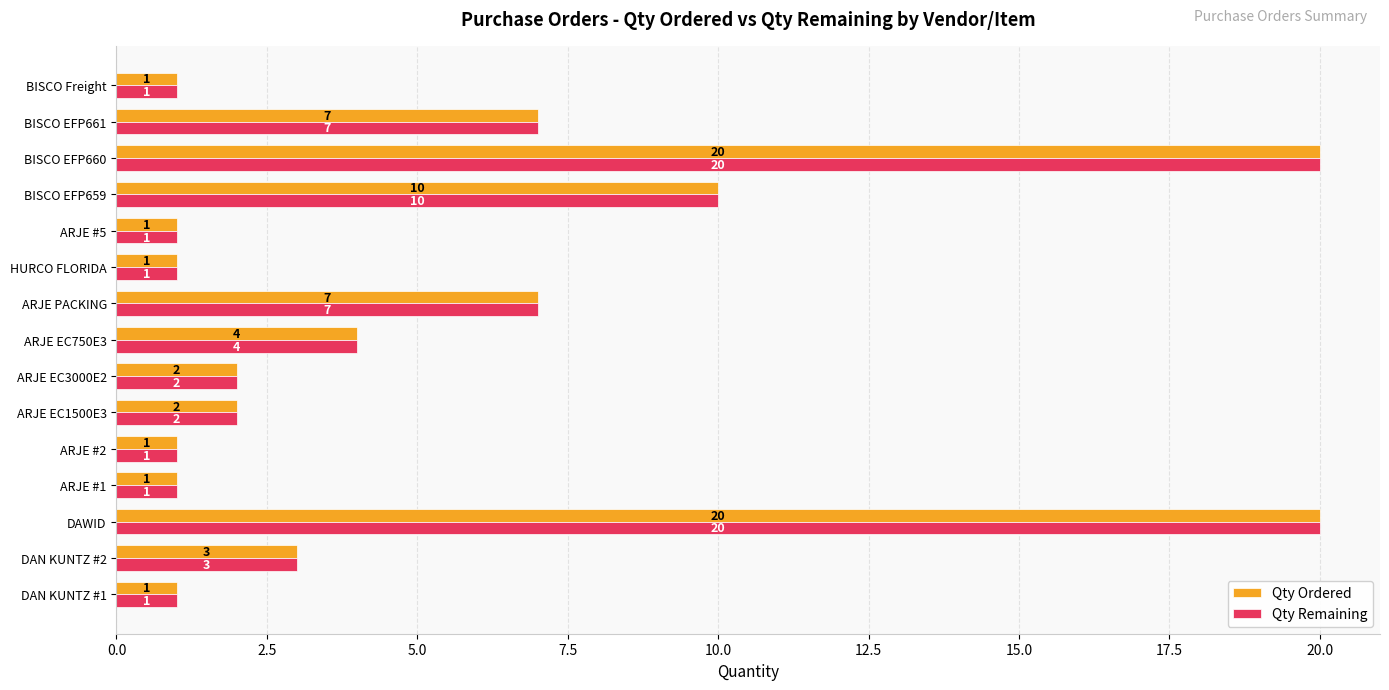

Is the value of Qty Ordered at HURCO FLORIDA greater than the value of Qty Remaining at ARJE PACKING?

No